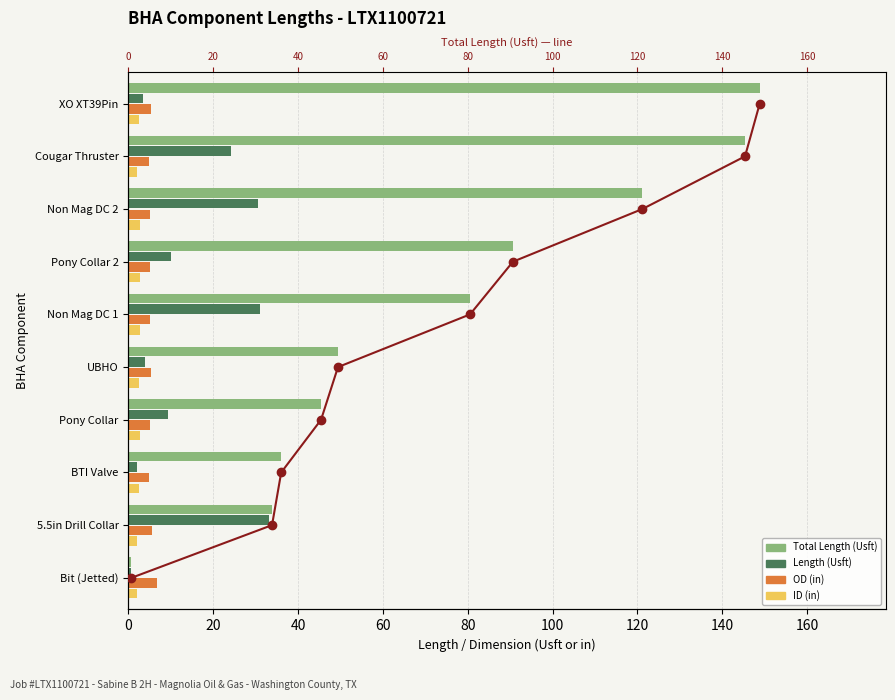

Reading left to right, extract all data points from this chart.

Total Length (Usft): 0.8	33.9	36.0	45.4	49.4	80.5	90.7	121.2	145.3	148.8
Length (Usft): 0.8	33.1	2.2	9.4	4.0	31.1	10.1	30.5	24.2	3.5
OD (in): 6.8	5.5	4.9	5.1	5.2	5.0	5.0	5.1	5.0	5.2
ID (in): 2.0	2.0	2.5	2.8	2.5	2.8	2.8	2.8	2.0	2.5
Total Length trend: 0.0	1.0	2.0	3.0	4.0	5.0	6.0	7.0	8.0	9.0